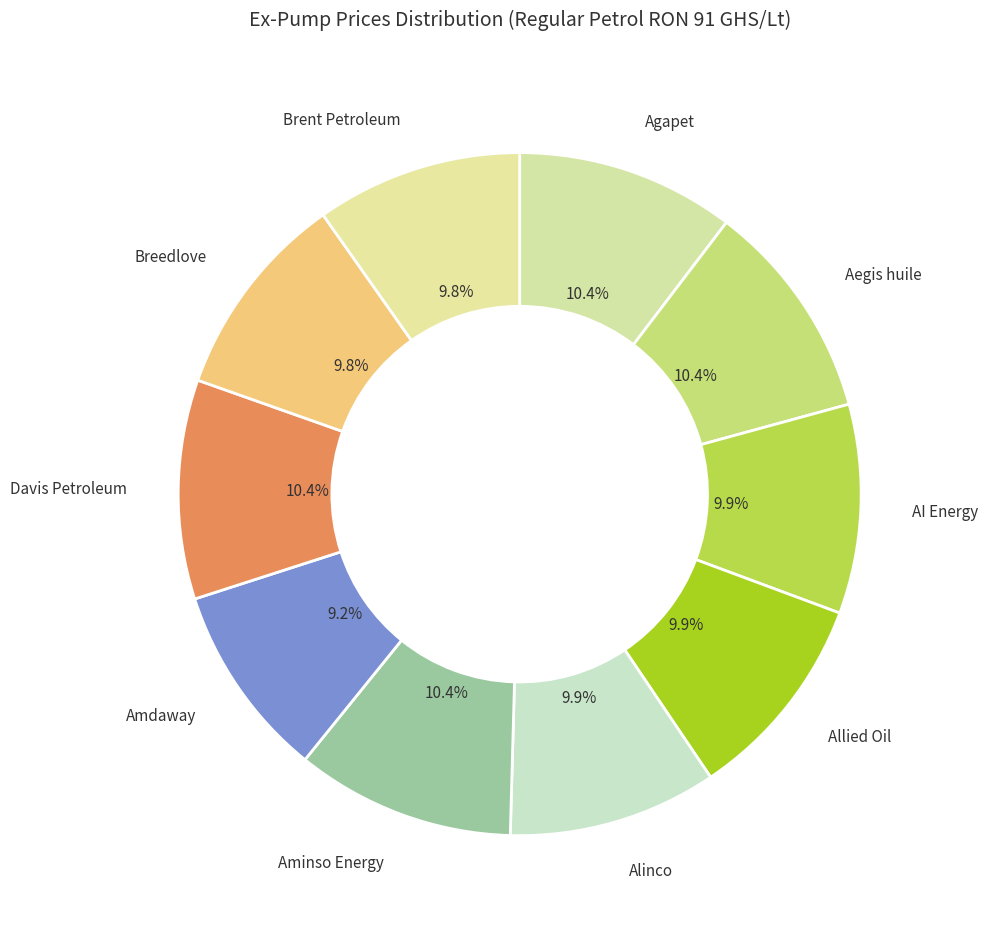

Count the number of slices in the pie.

10